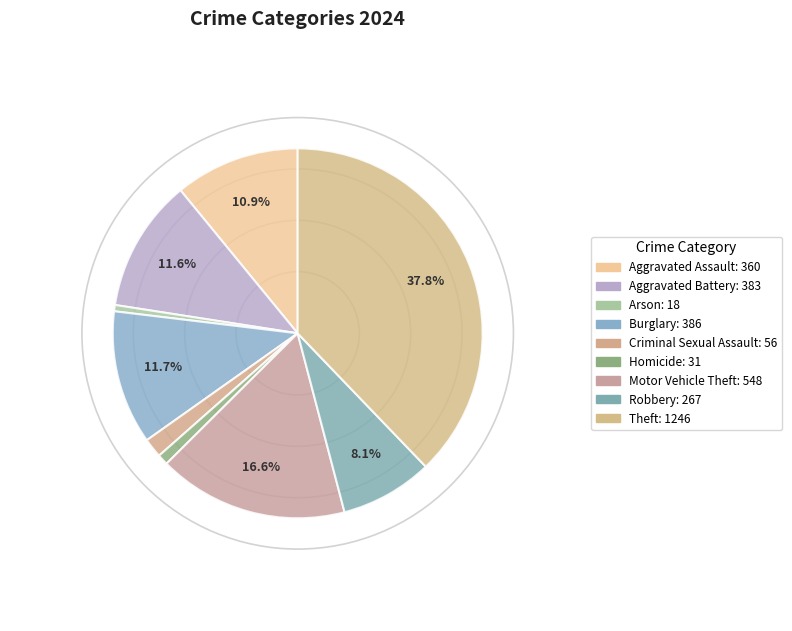

What percentage do Aggravated Battery and Criminal Sexual Assault together represent?

13.3%